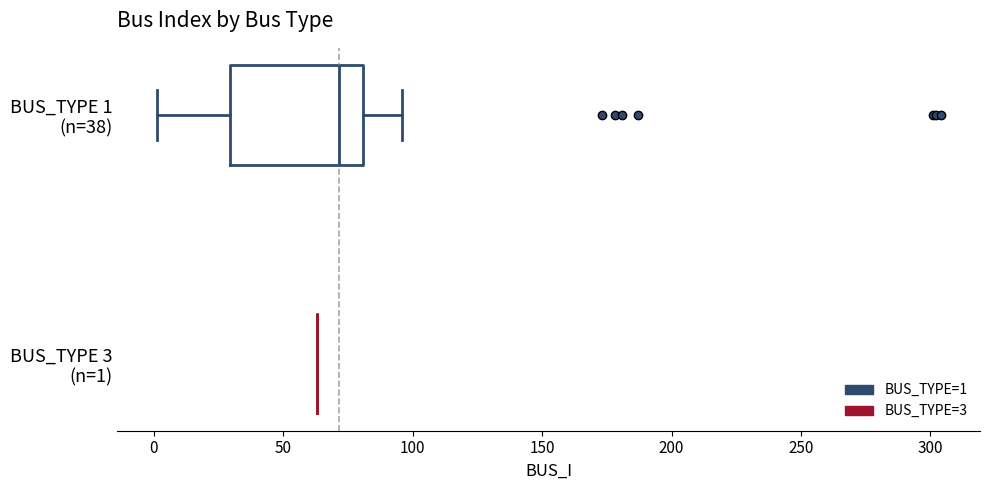

Reading bottom to top, transcribe this box plot: for each box, give where its median line is, the range the box spans, and where its two whiskers end, as read against the x-axis. The values are not printed on the chart, so give them approximately, as read against the axis.

BUS_TYPE 3 (n=1): box collapsed to a line at 65, whiskers 65 to 65
BUS_TYPE 1 (n=38): median 70, box 30 to 80, whiskers 0 to 95